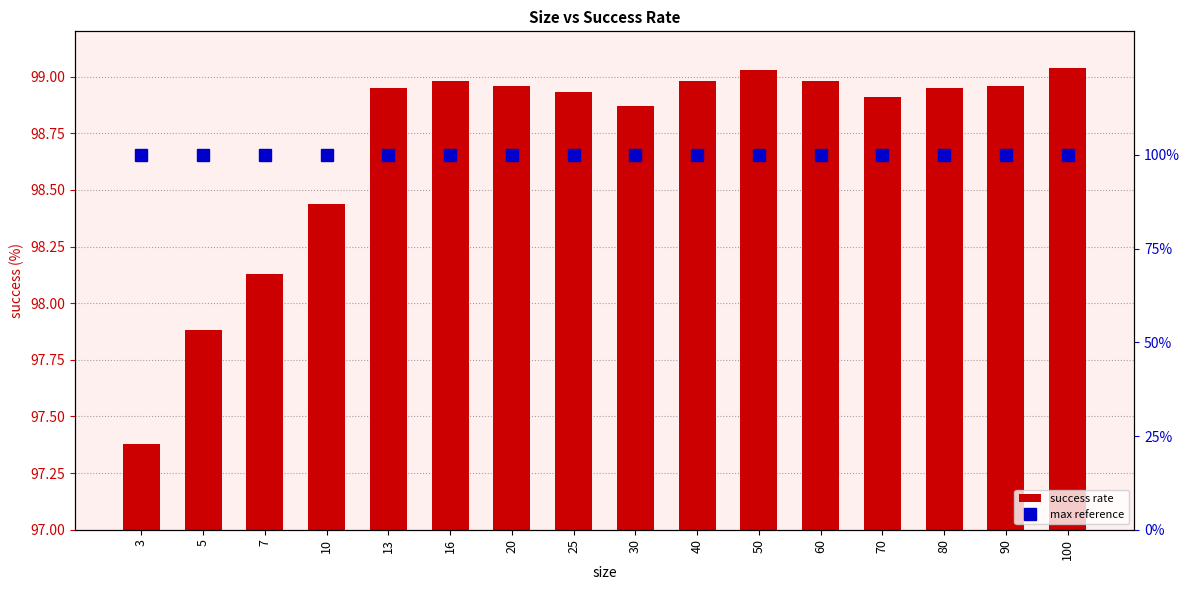

What is the value of the success rate bar at the 13th from the left?

98.9